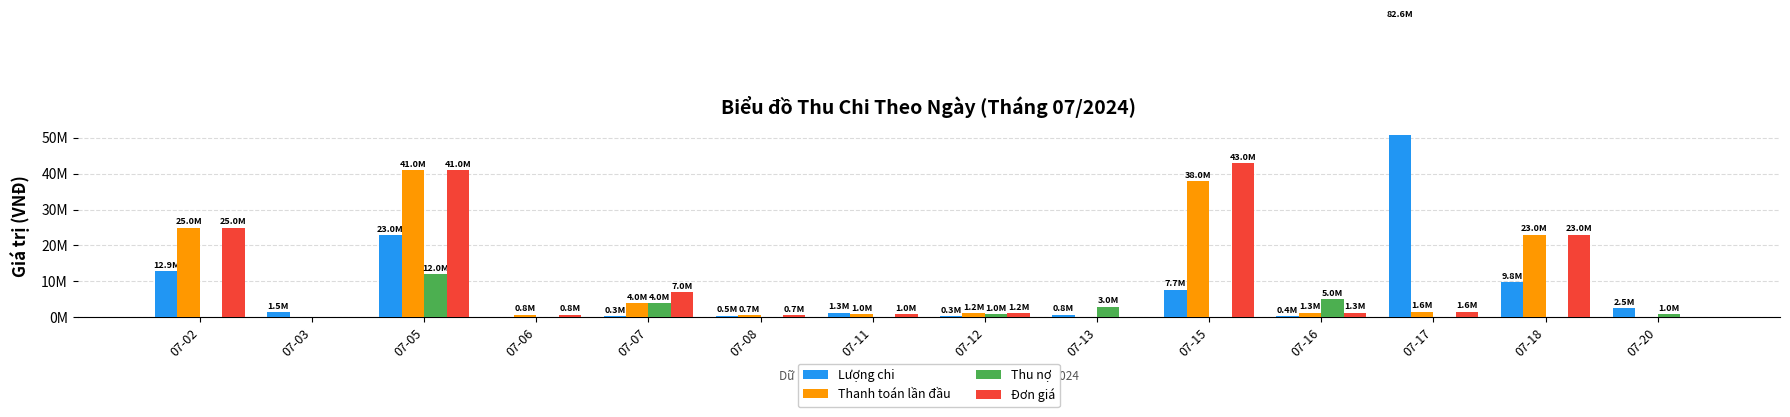

Reading left to right, what are all the values shown in this chart?

Lượng chi: 07-02=12950000	07-03=1506000	07-05=22976000	07-06=0	07-07=285000	07-08=500000	07-11=1300000	07-12=345000	07-13=800000	07-15=7690000	07-16=390000	07-17=82640000	07-18=9790000	07-20=2550000
Thanh toán lần đầu: 07-02=25000000	07-03=0	07-05=41000000	07-06=800000	07-07=4000000	07-08=688000	07-11=1000000	07-12=1200000	07-13=0	07-15=38000000	07-16=1300000	07-17=1600000	07-18=23000000	07-20=0
Thu nợ: 07-02=0	07-03=0	07-05=12000000	07-06=0	07-07=4000000	07-08=0	07-11=0	07-12=1000000	07-13=3000000	07-15=0	07-16=5000000	07-17=0	07-18=0	07-20=1000000
Đơn giá: 07-02=25000000	07-03=0	07-05=41000000	07-06=800000	07-07=7000000	07-08=688000	07-11=1000000	07-12=1200000	07-13=0	07-15=43000000	07-16=1300000	07-17=1600000	07-18=23000000	07-20=0